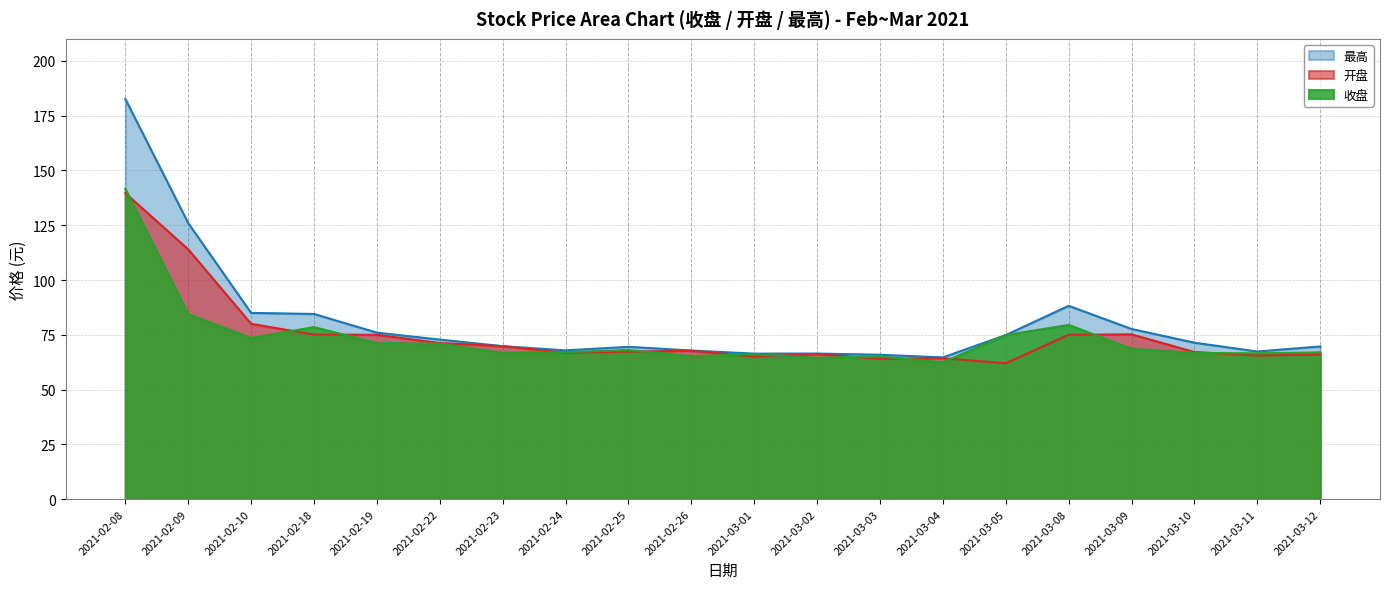

Which category has the lowest value across all series?

2021-03-05